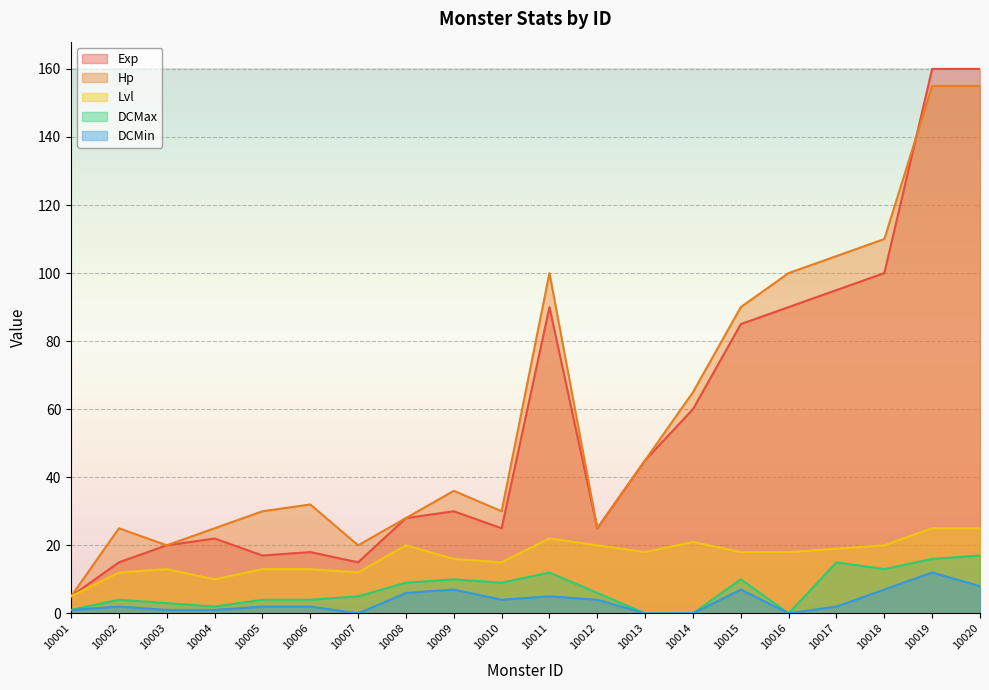

Which series changed the most between 10009 and 10016?

Hp